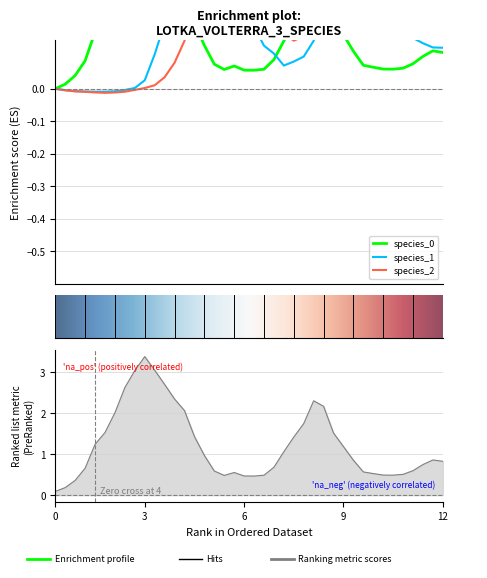

At which category is the sum across all series the highest?

3